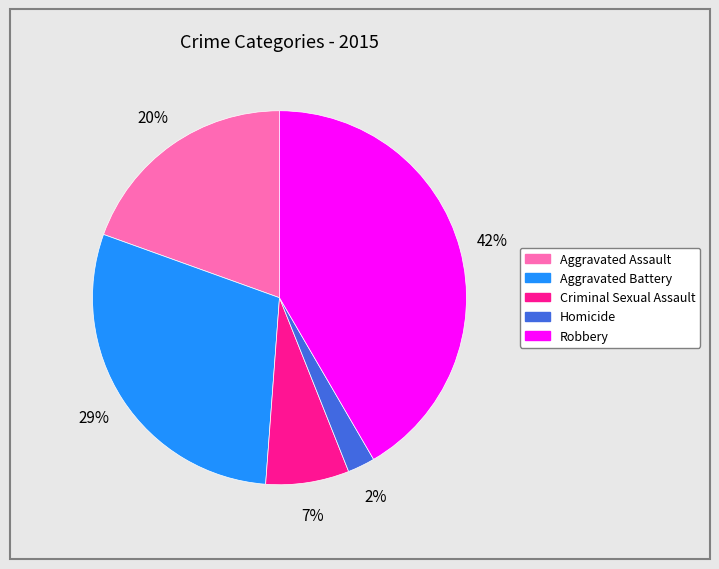

Is there any slice that represents more than half of the pie?

No